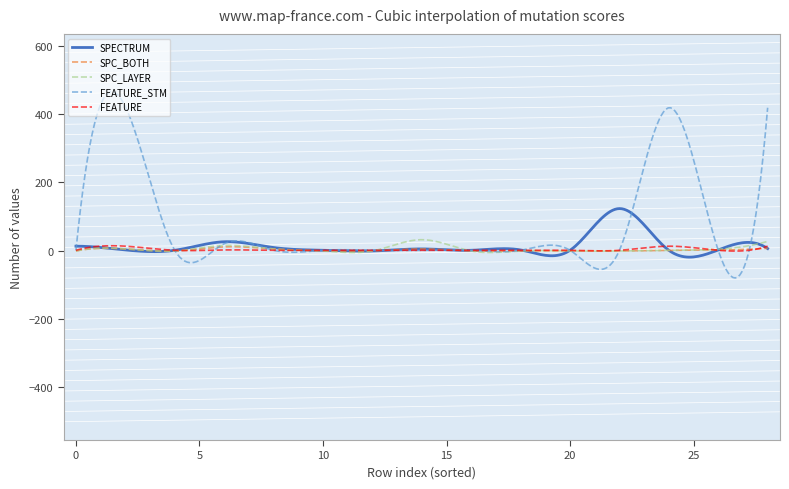

Which series has the largest range (max minus min)?

FEATURE_STM